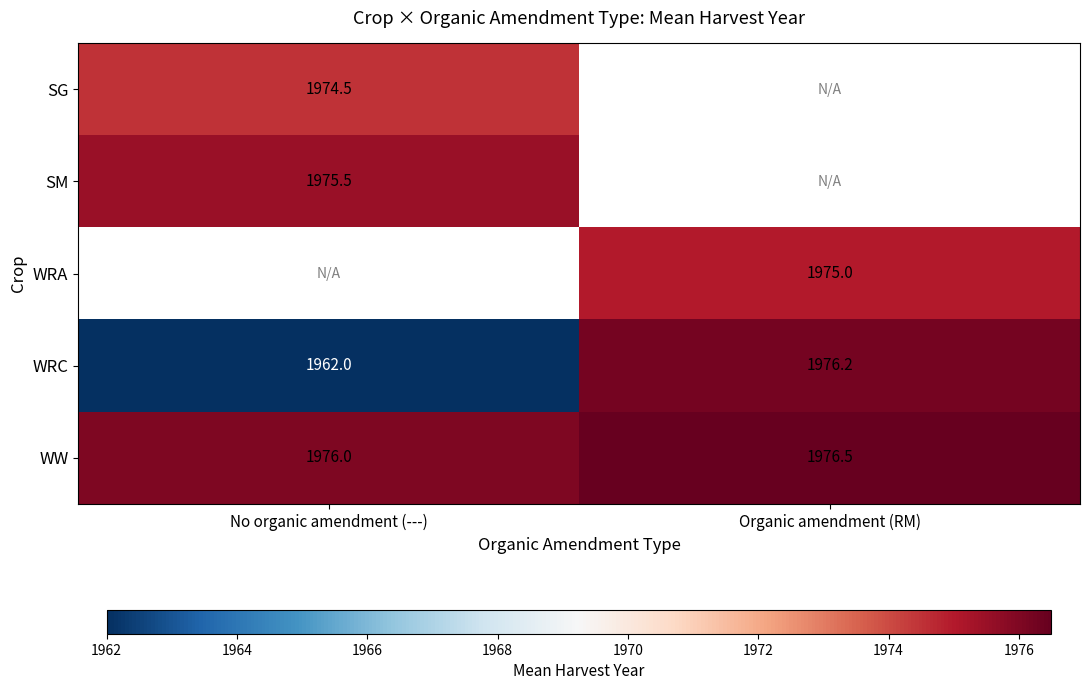

Rank the categories by WRC value from lowest to highest.

No organic amendment (---), Organic amendment (RM)